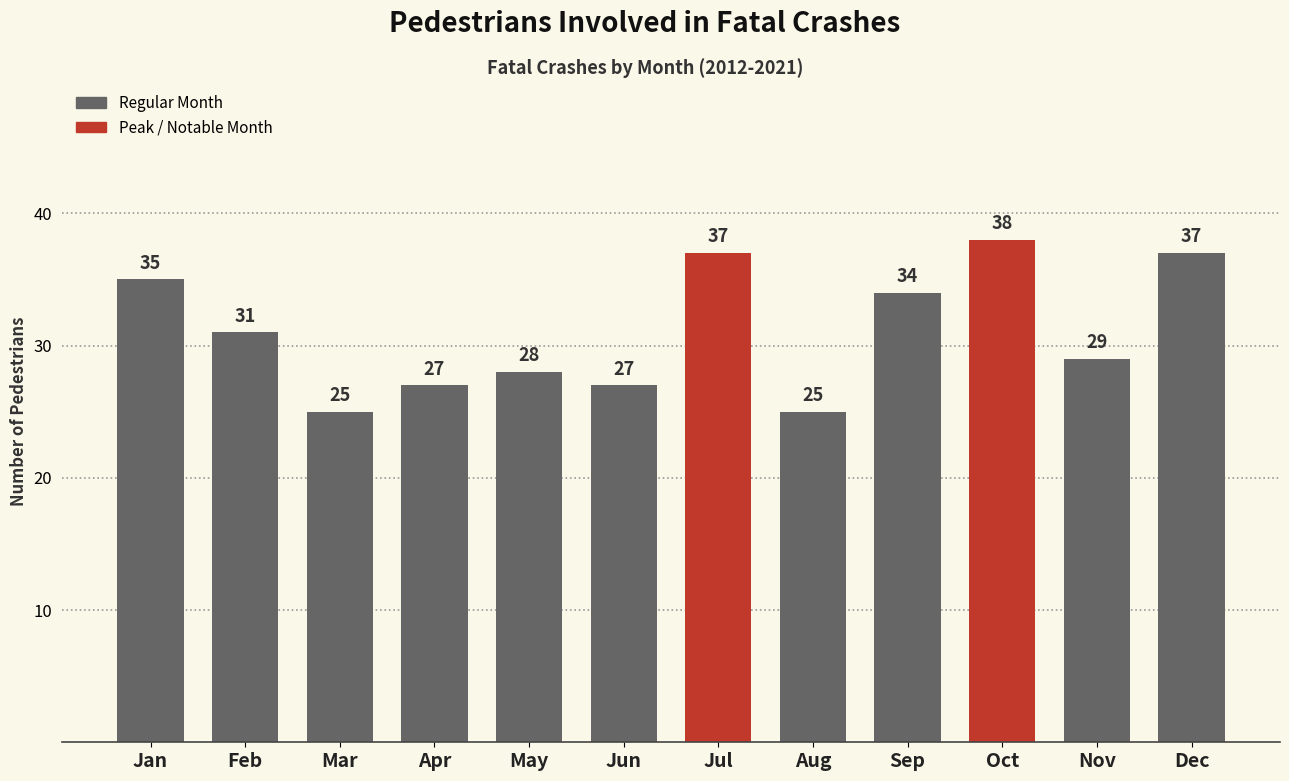

Reading left to right, list all the values displayed in this chart.

Jan=35	Feb=31	Mar=25	Apr=27	May=28	Jun=27	Jul=37	Aug=25	Sep=34	Oct=38	Nov=29	Dec=37